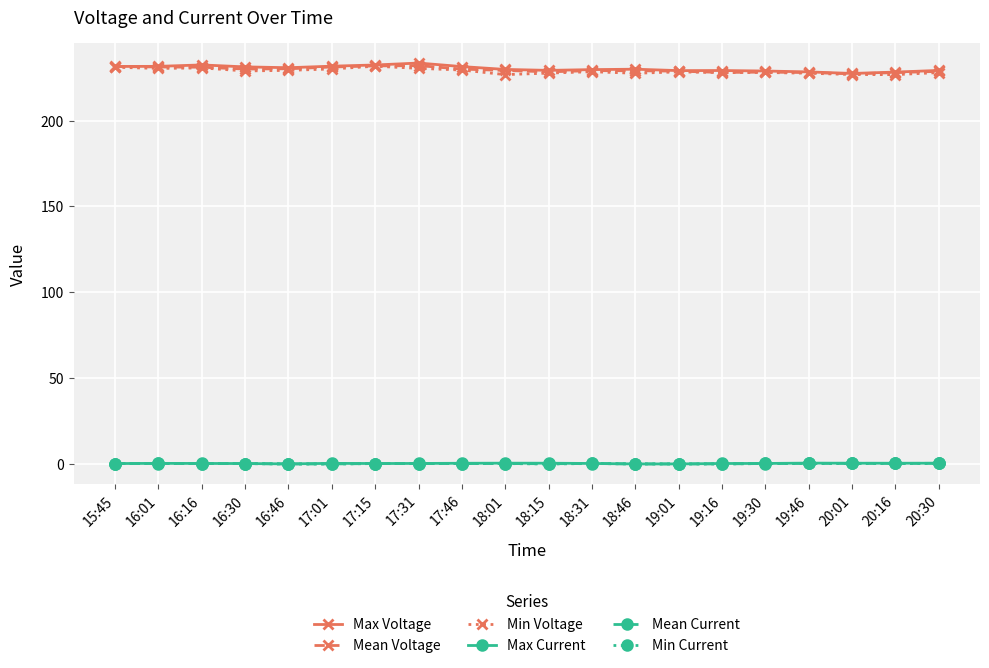

What is the value of the Min Voltage point at the 3rd from the left?

230.7